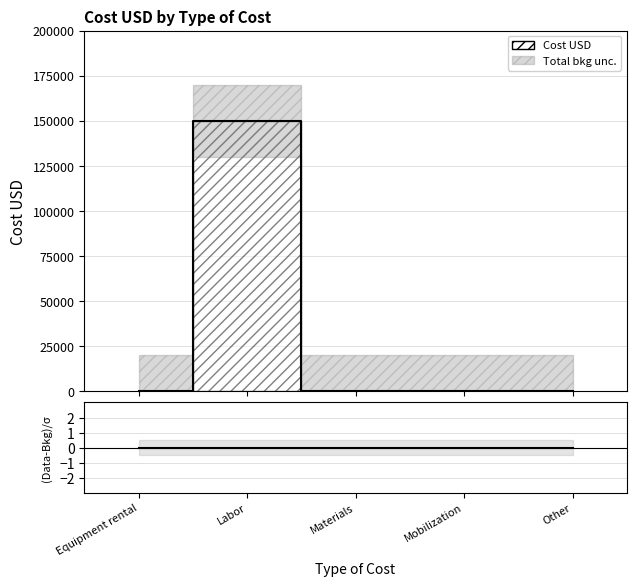

Where is the data nearest to the value 75000?

Equipment rental